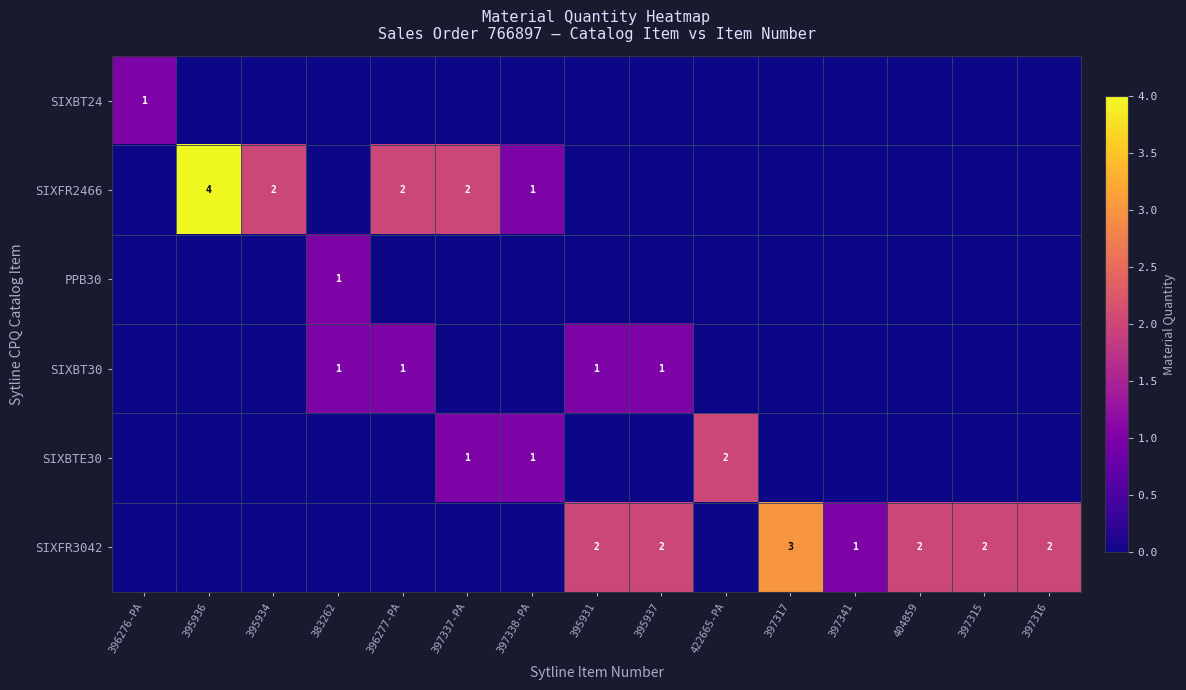

The value of SIXFR3042 at 397316 is 2. True or false?

True